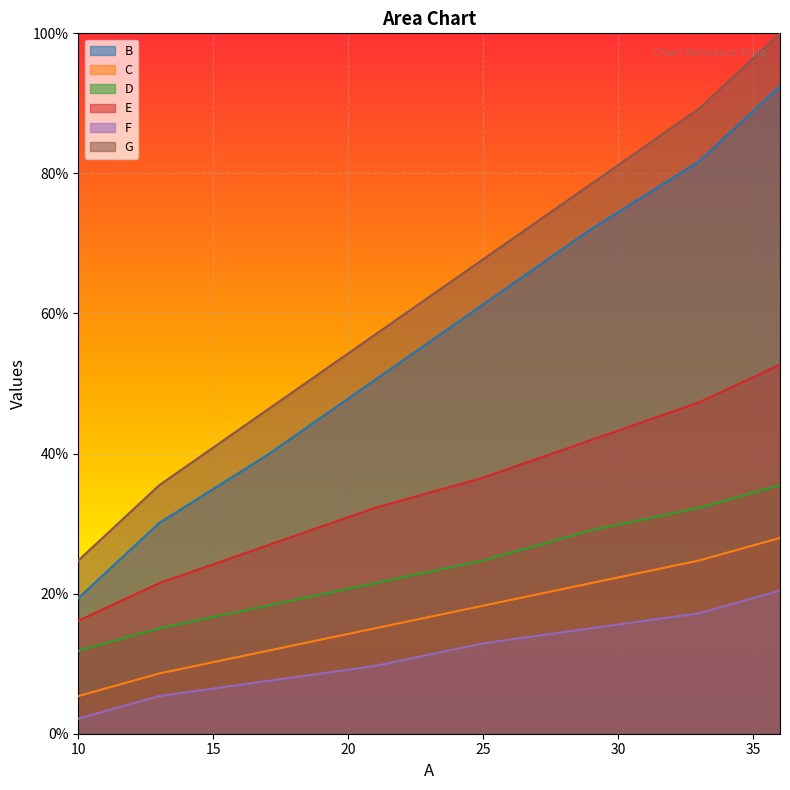

How many lines are shown in the chart?

6